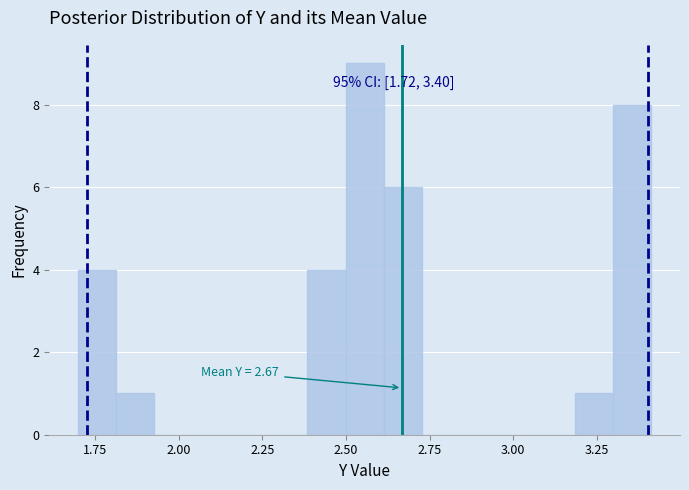

Read against the x-axis, roughly where is the centre of the tallest bar?

2.55